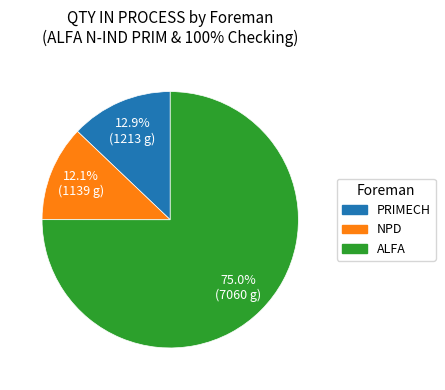

Does any single category account for the majority?

Yes